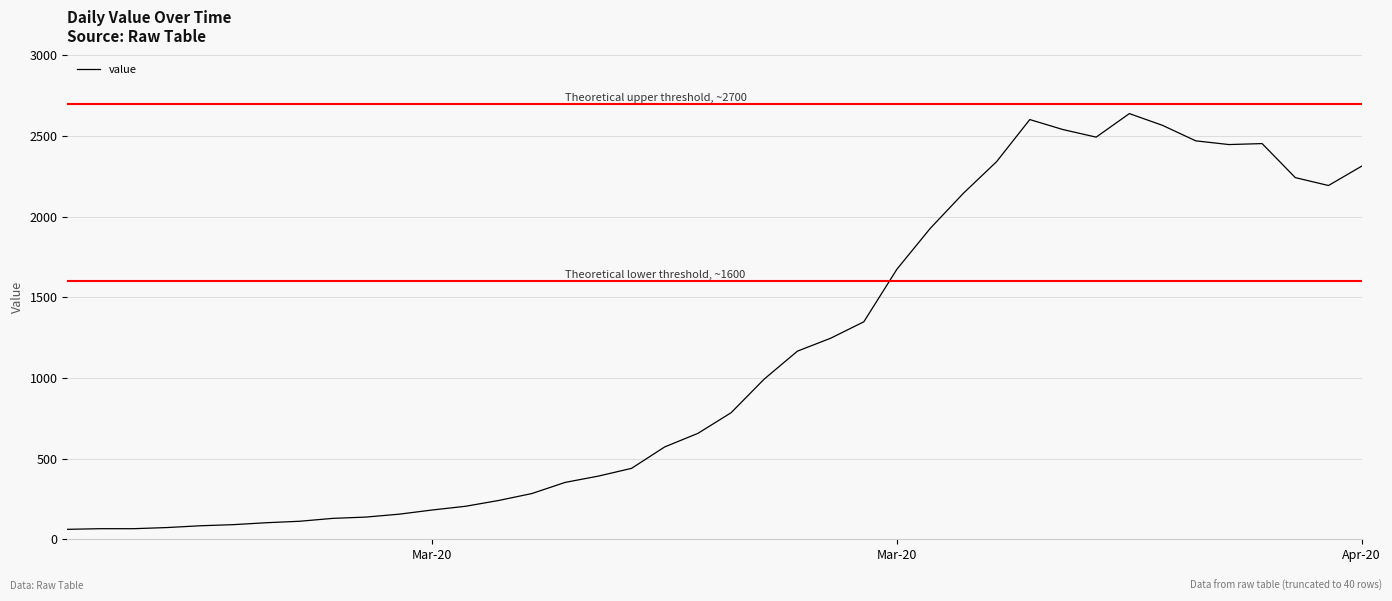

What is the greatest value displayed?

2639